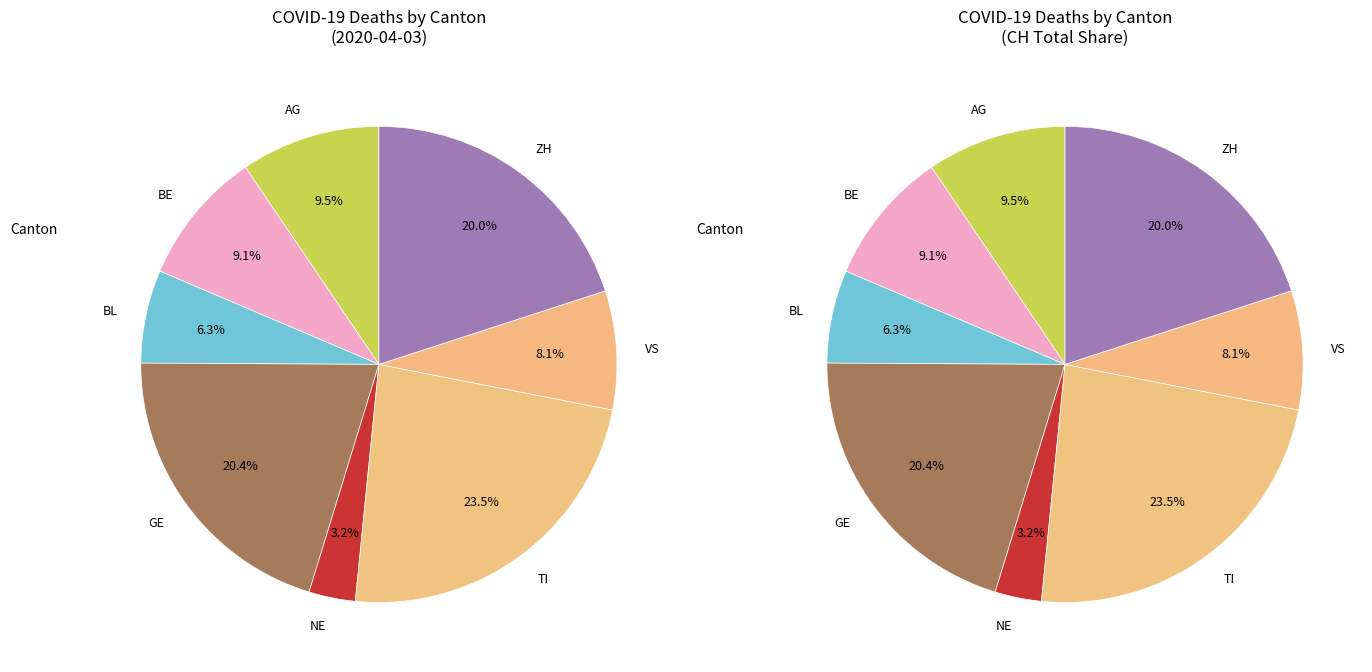

To the nearest percent, what is the difference between the largest and smallest slice percentages?

20%